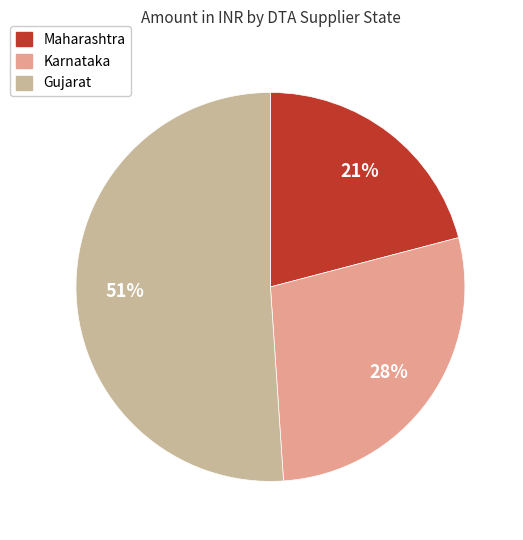

How many segments does this pie chart have?

3